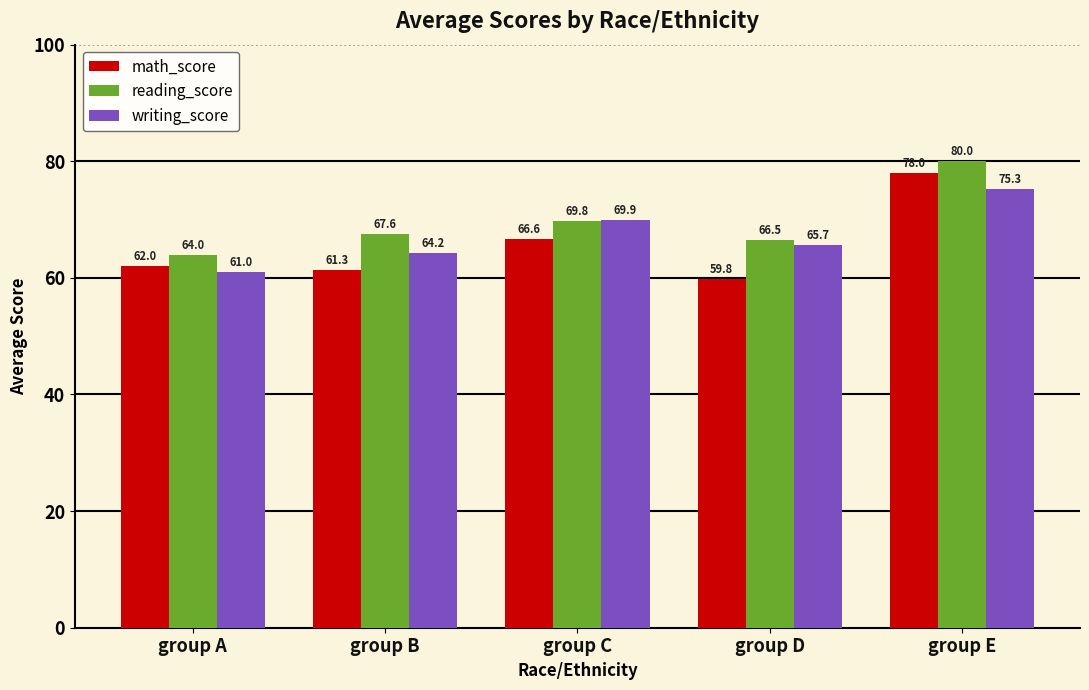

Which series has the widest spread of values?

math_score